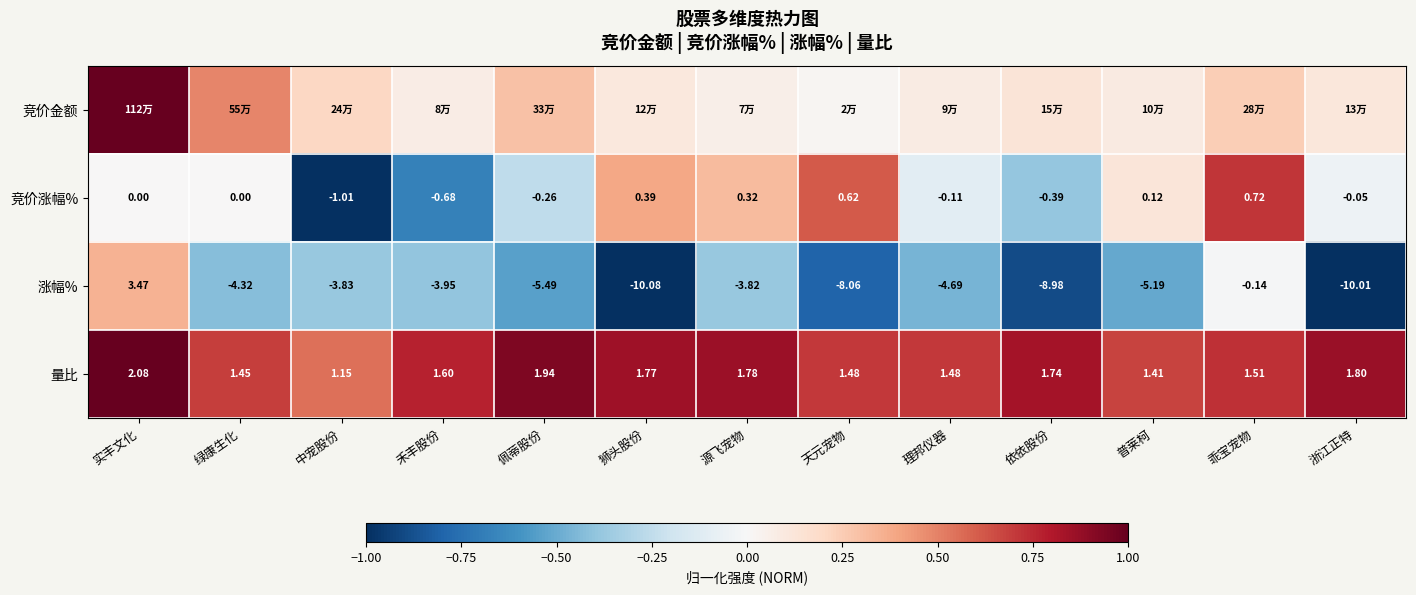

At which label does 竞价涨幅% reach its minimum?

中宠股份